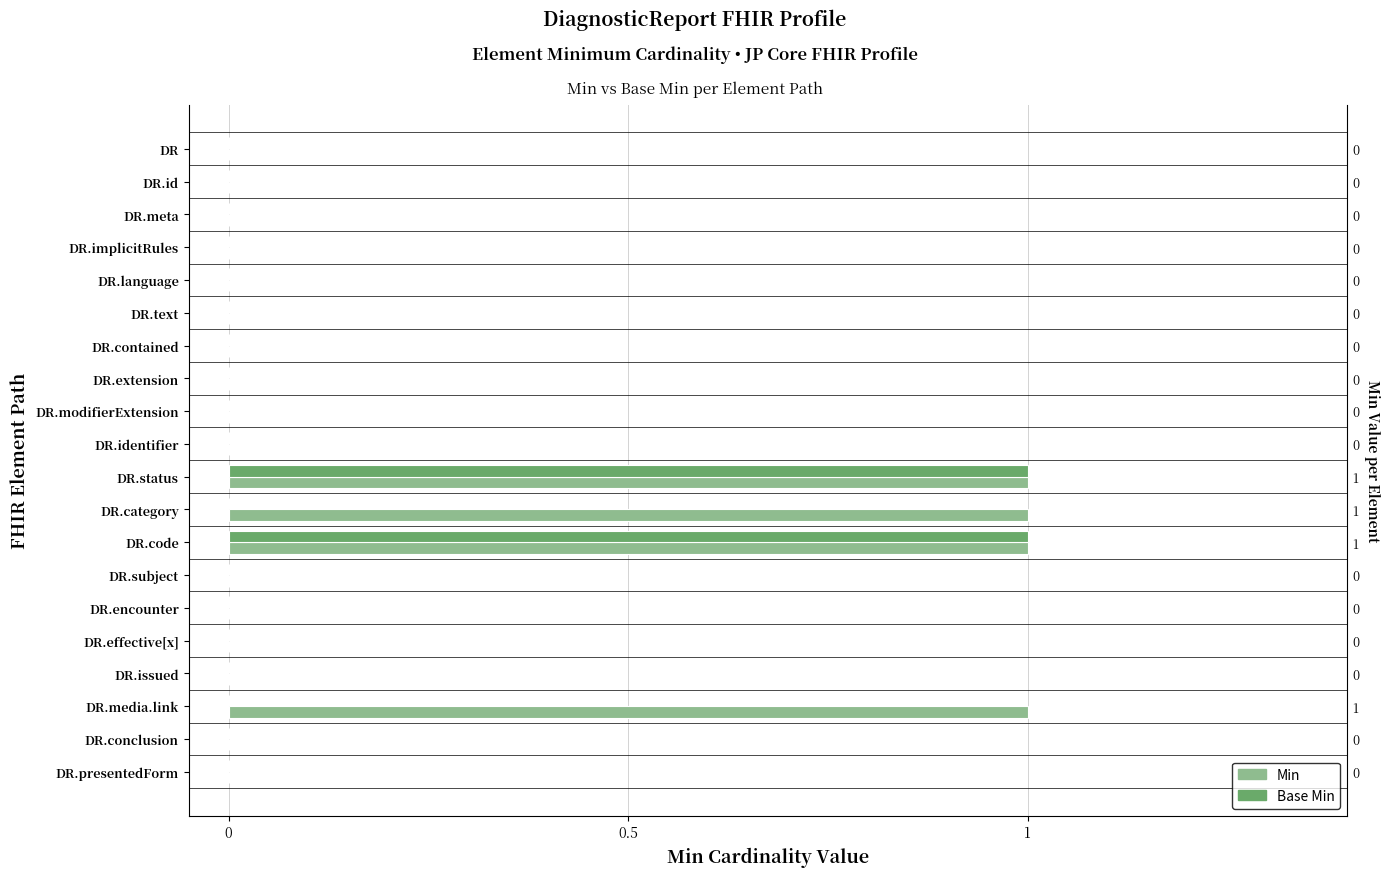

Does the chart contain stacked bars?

No